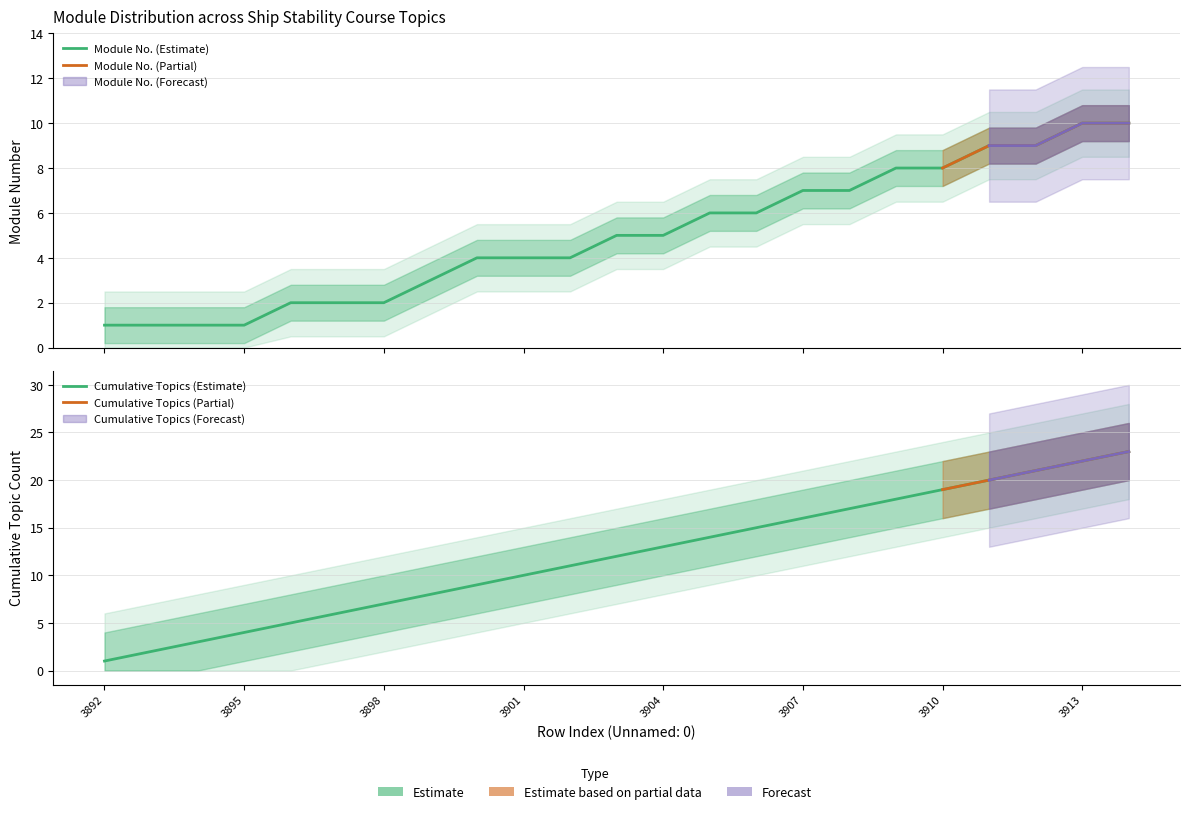

How many values are below 12?

11